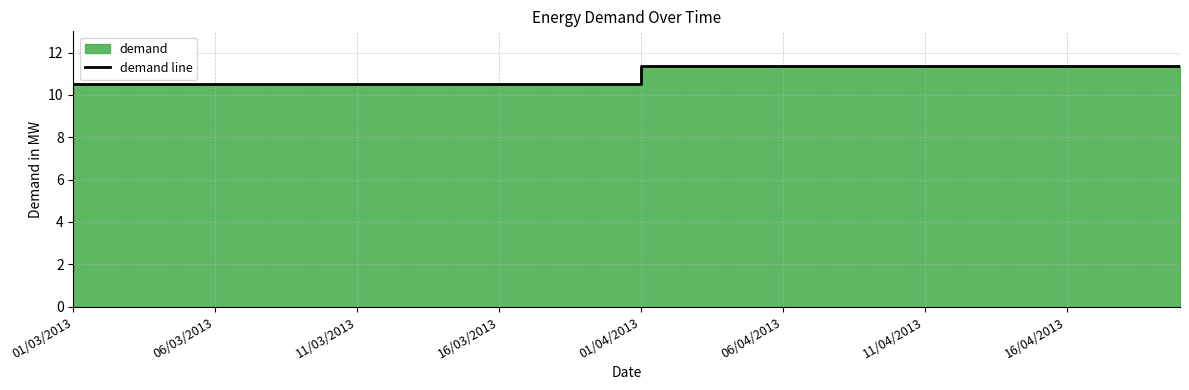

The chart shows a value of 11.4 at 17/04/2013. True or false?

True